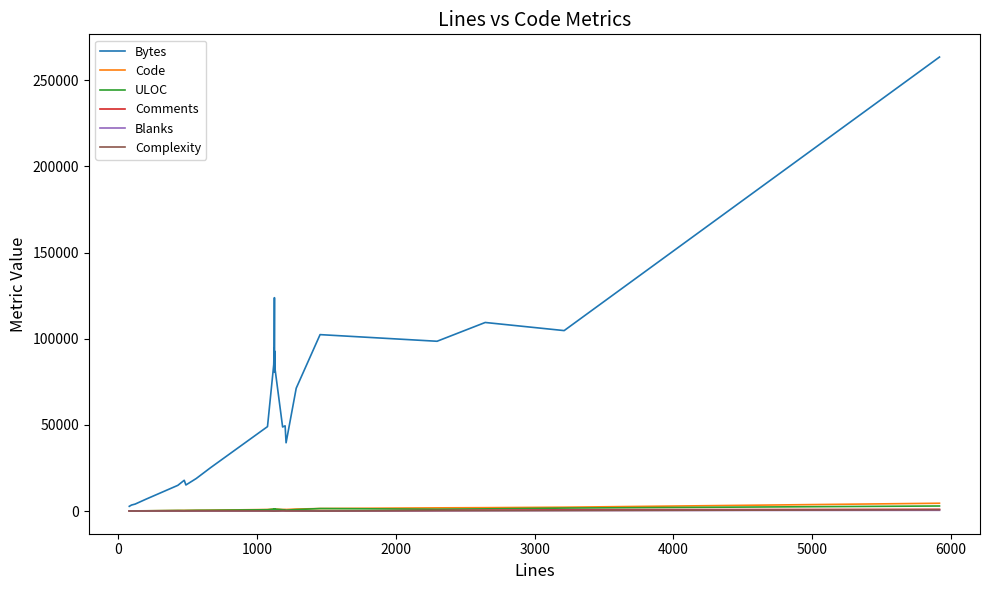

What are all the series names shown in the legend?

Bytes, Code, ULOC, Comments, Blanks, Complexity